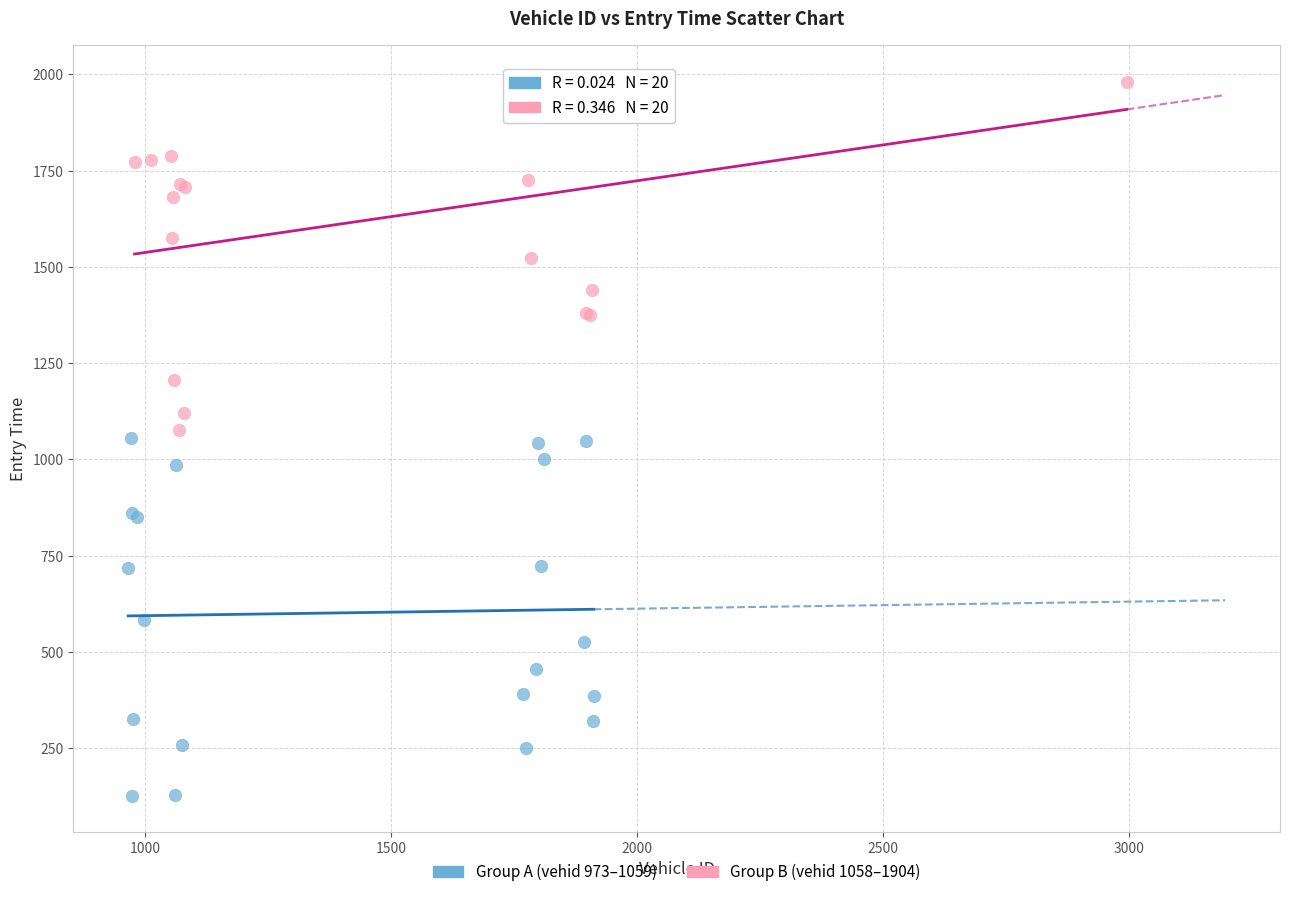

Which series reaches the minimum Y coordinate?

Group A (vehid 973–1059)